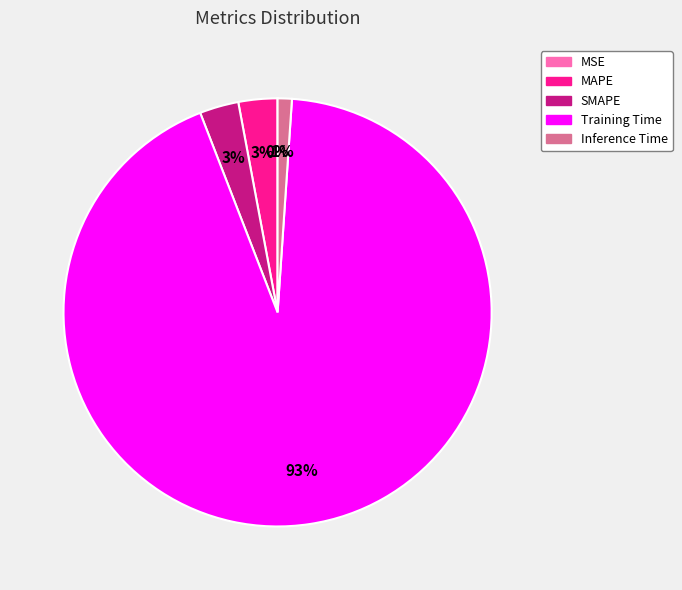

What is the largest slice in the pie chart?

Training Time